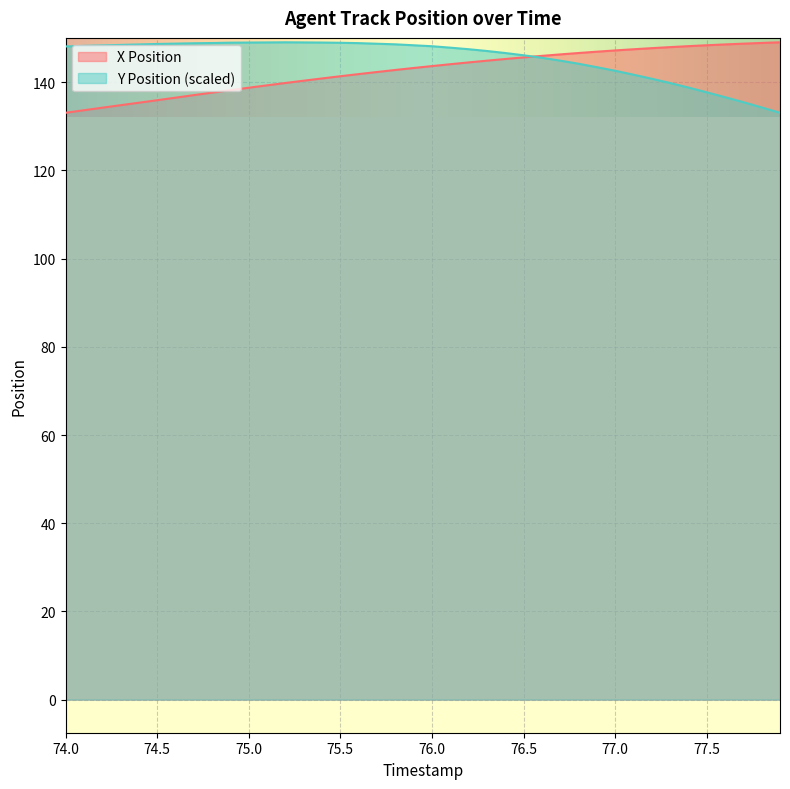

True or false: Y Position and X Position intersect in this chart.

True